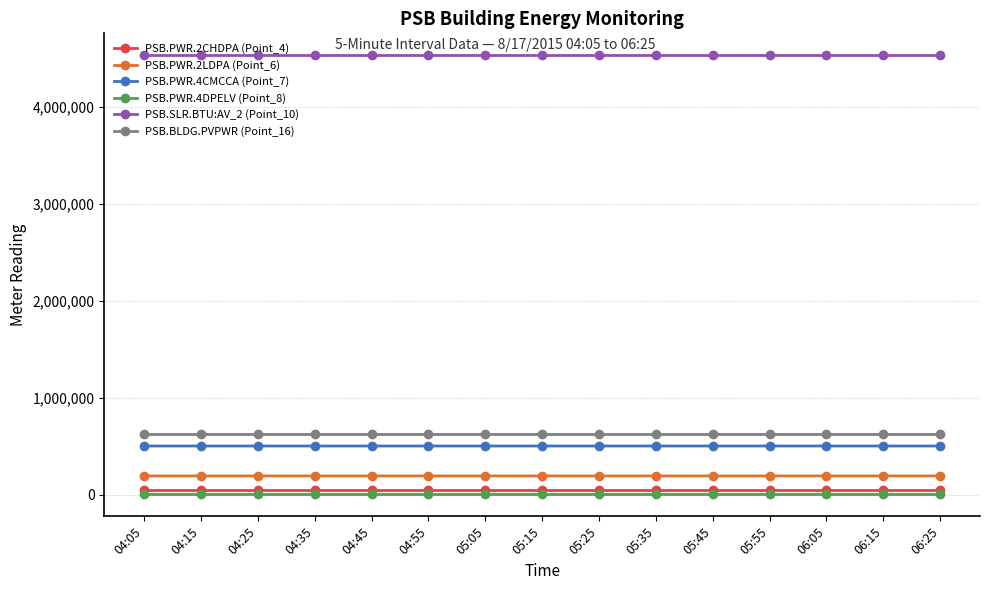

What is the label of the 15th point from the left?

06:25